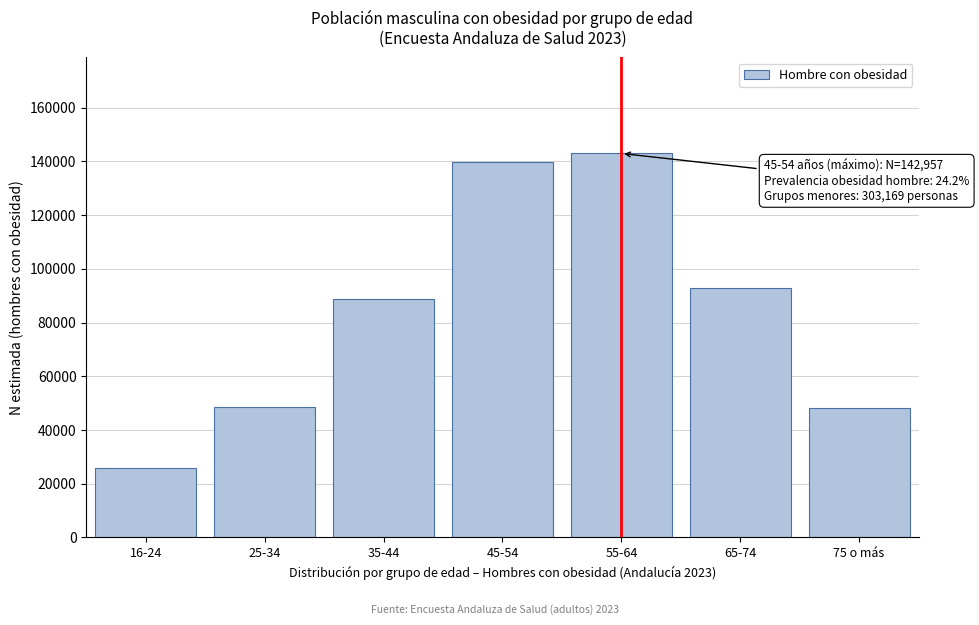

The value at 35-44 is 88814. True or false?

True